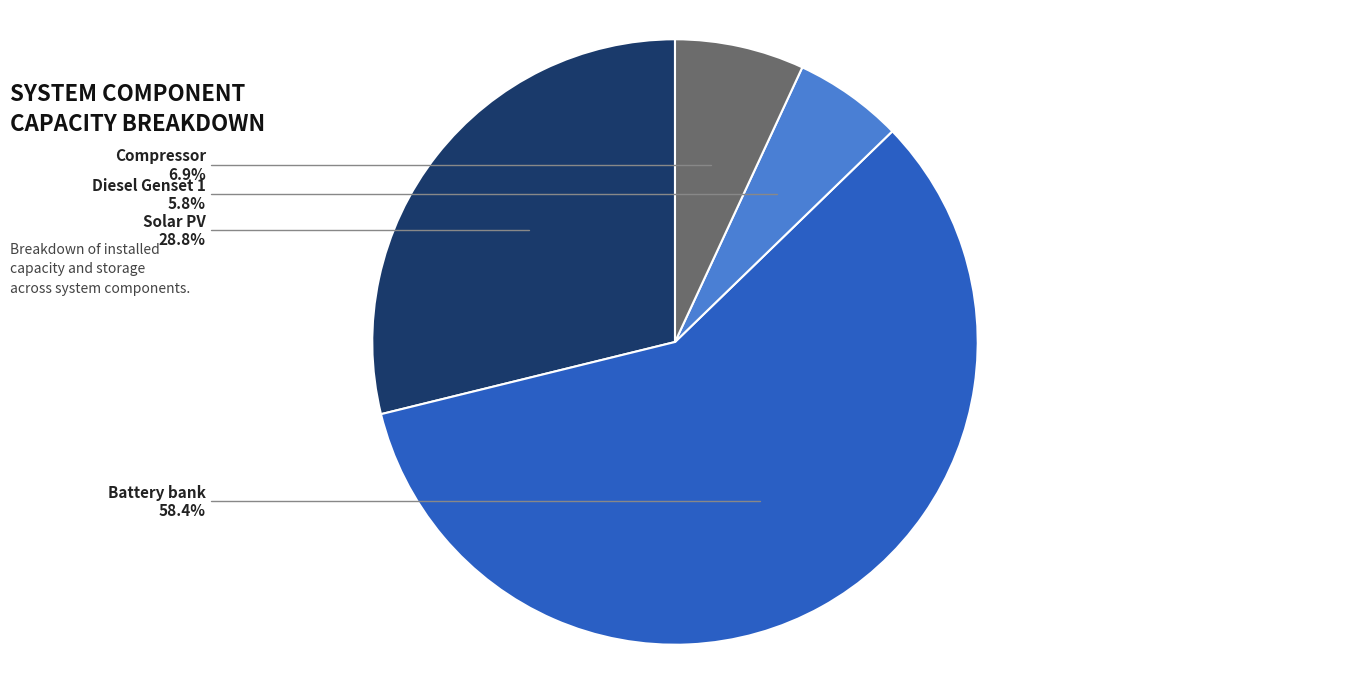

To the nearest percent, what is the average slice percentage?

25%